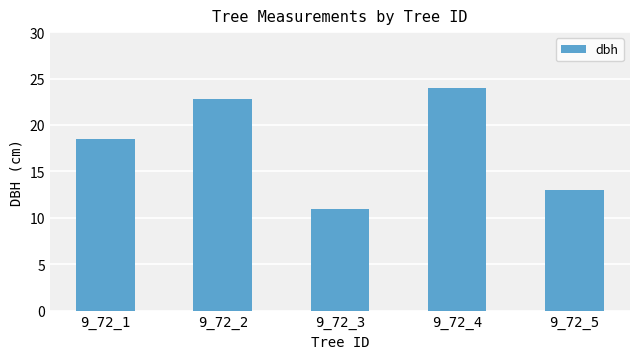

The value at 9_72_2 is 40.7. True or false?

False